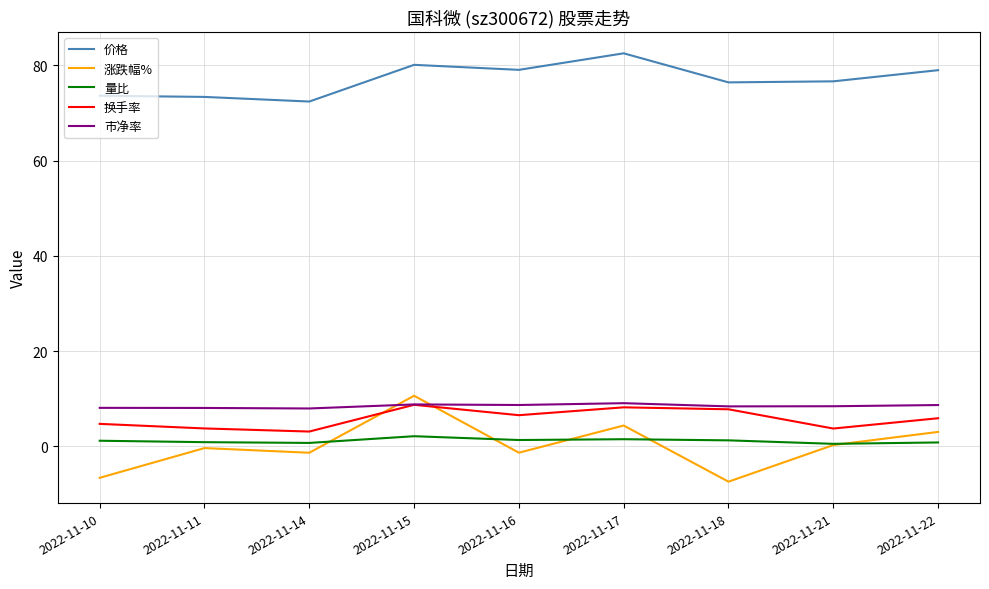

True or false: 量比 has a value of 0.9 at 2022-11-11.

True